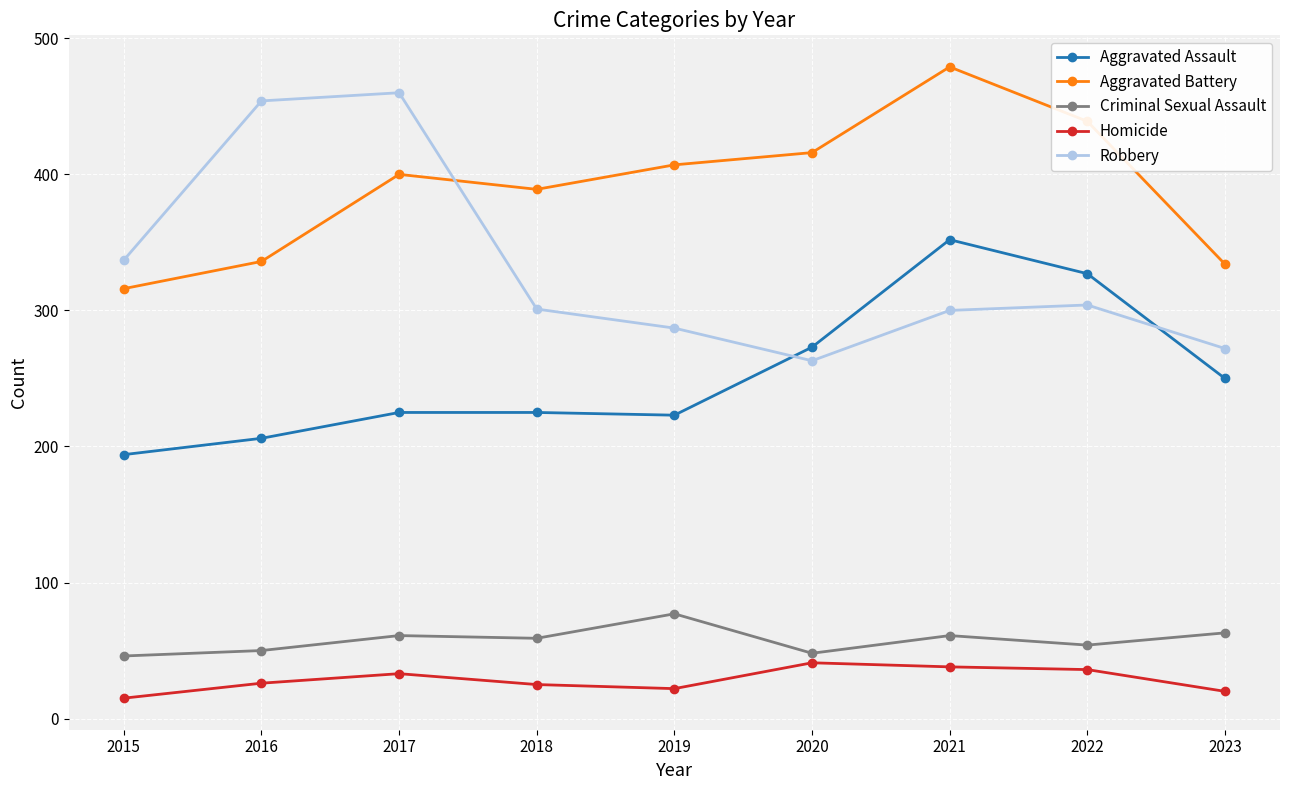

Where is the first local minimum for Aggravated Battery?

2018